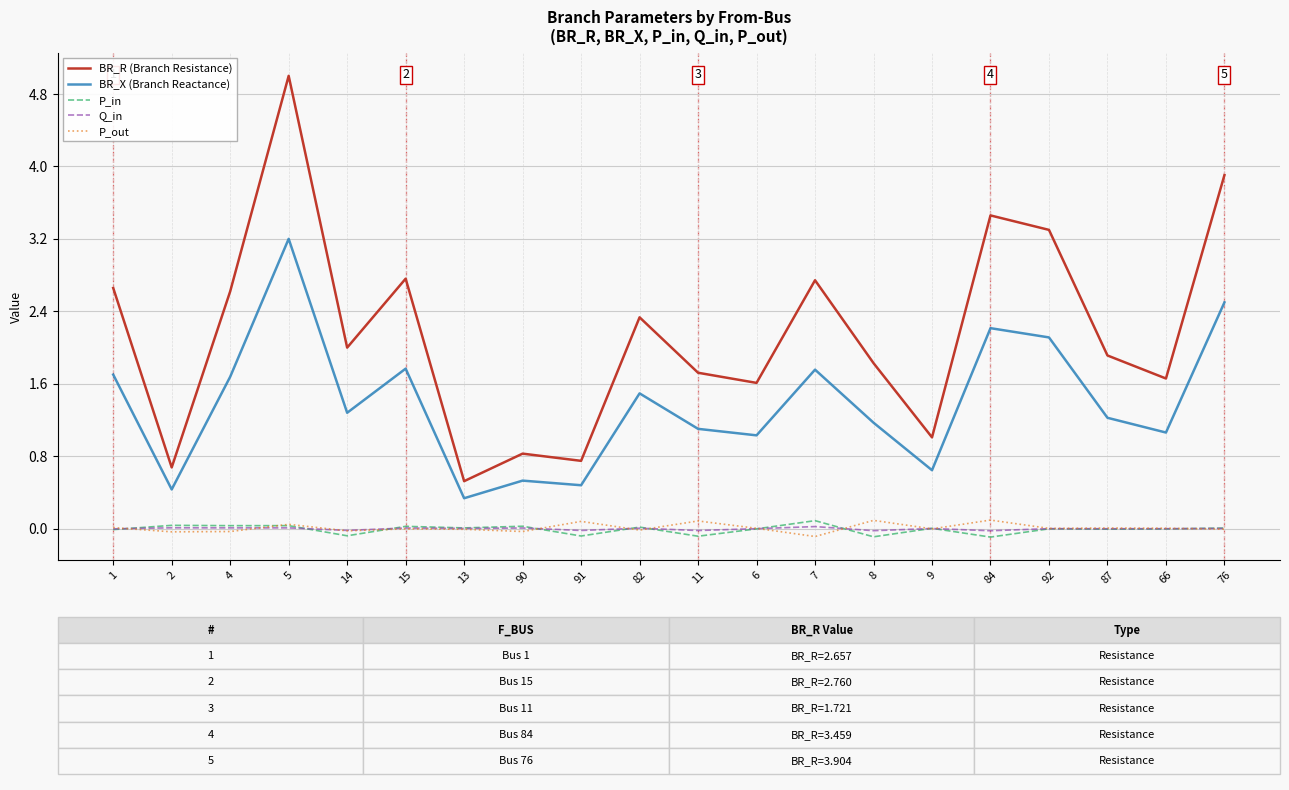

The value of BR_X (Branch Reactance) at 8 is 1.2. True or false?

True